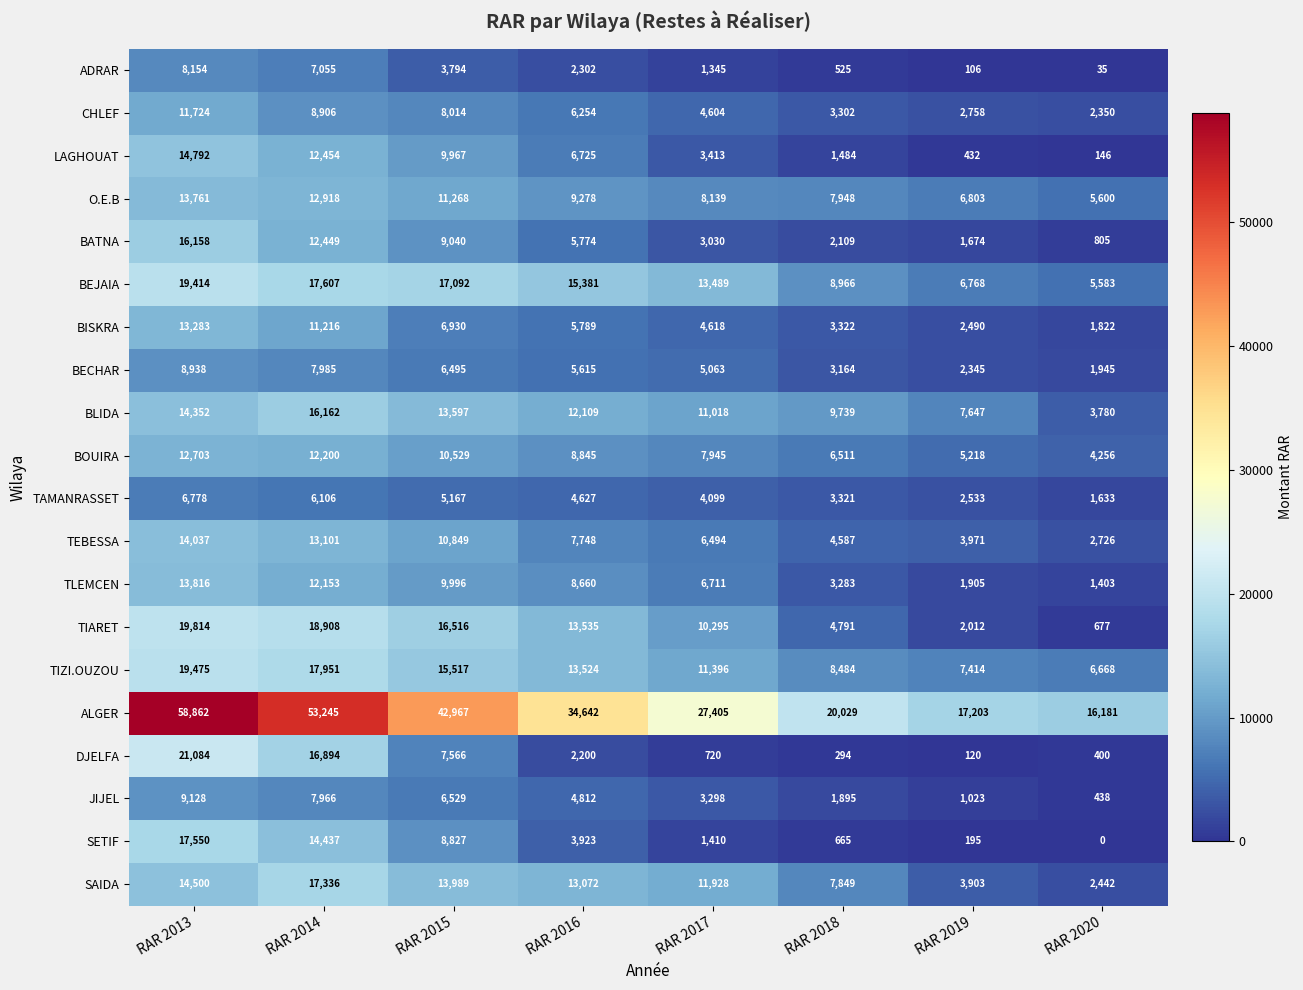

Is it true that TIZI.OUZOU equals 12761 at RAR 2019?

False